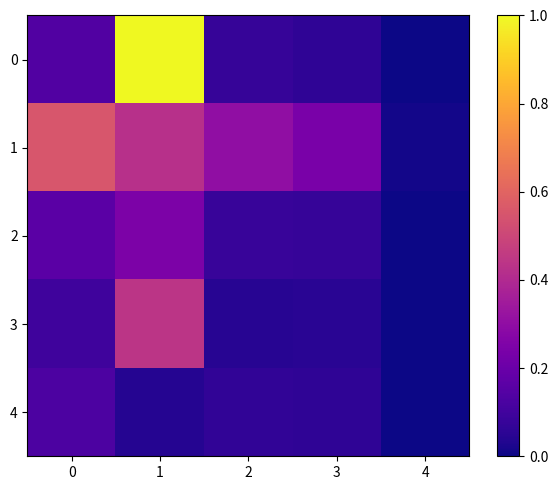

Reading right to left, what are all the values shown in this chart?

0: 4=0.0	3=0.1	2=0.1	1=1.0	0=0.1
1: 4=0.0	3=0.2	2=0.3	1=0.4	0=0.6
2: 4=0.0	3=0.1	2=0.1	1=0.2	0=0.2
3: 4=0.0	3=0.0	2=0.0	1=0.4	0=0.1
4: 4=0.0	3=0.1	2=0.1	1=0.0	0=0.1